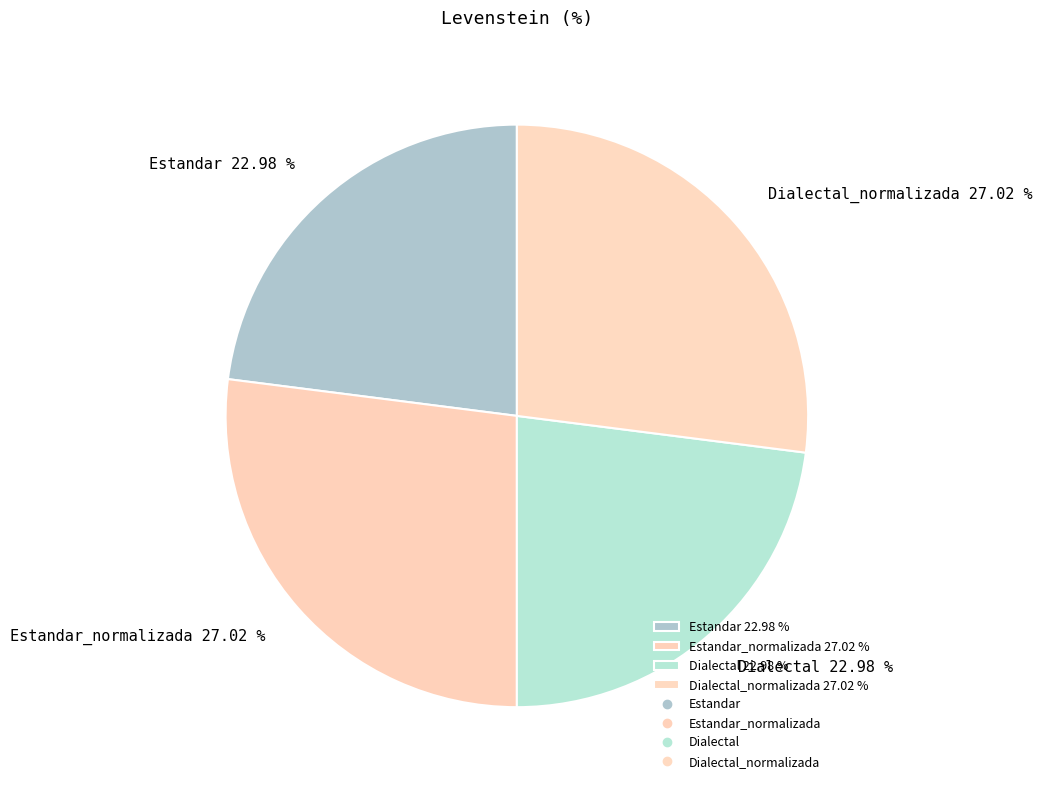

Approximately how many times larger is the value at Dialectal_normalizada 27.02 % compared to Estandar_normalizada 27.02 %?

1.0